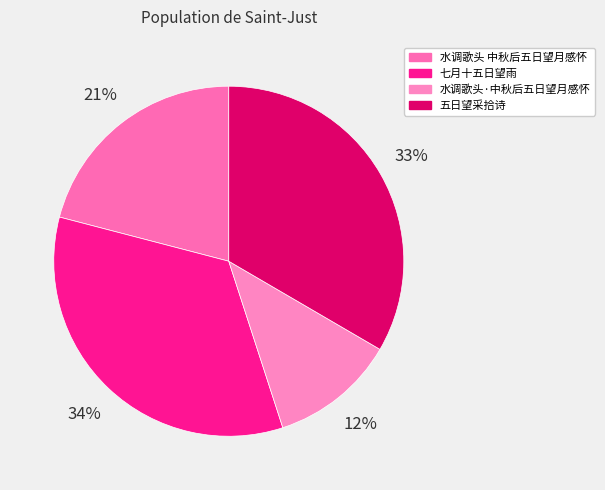

To the nearest percent, what is the difference between the 水调歌头 中秋后五日望月感怀 and 五日望采拾诗 slice percentages?

12%